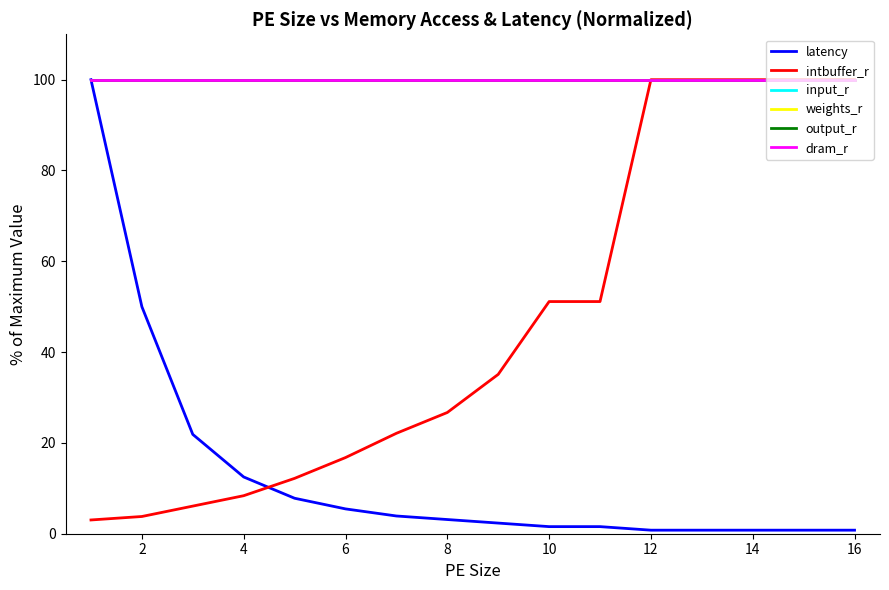

List the series in order of their peak value, highest first.

latency, intbuffer_r, input_r, weights_r, output_r, dram_r